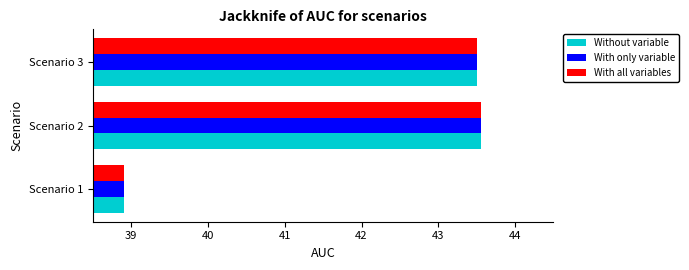

True or false: With only variable has a value of 24.7 at Scenario 1.

False